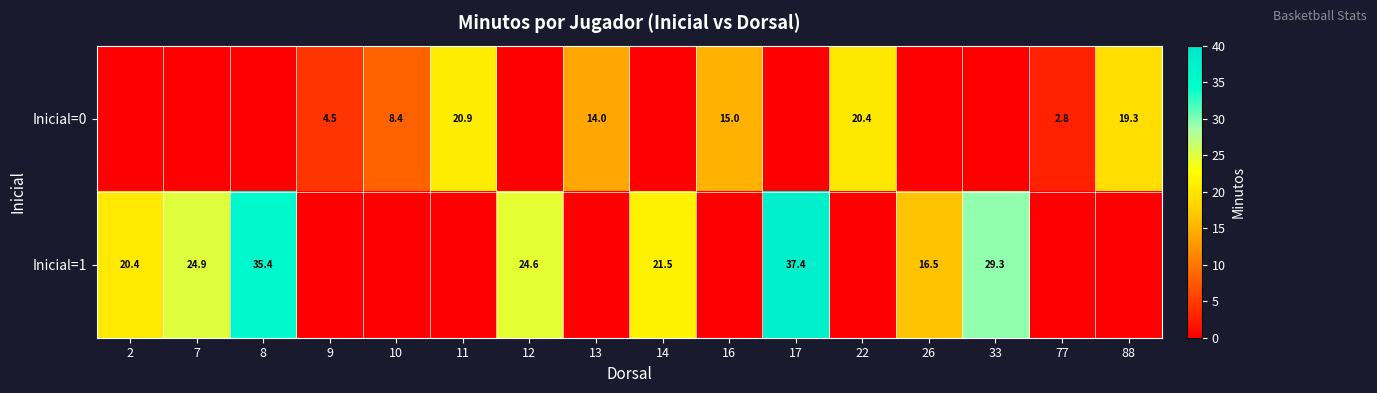

Between 22 and 10, which is larger?

22